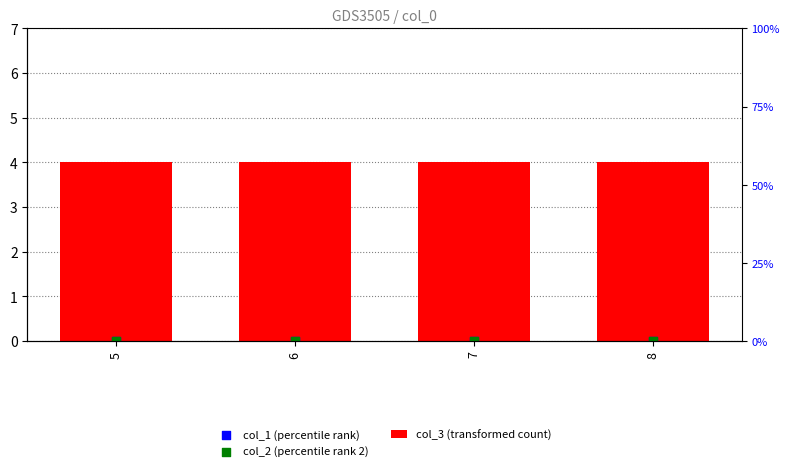

What is the total value across all series at 5?

4